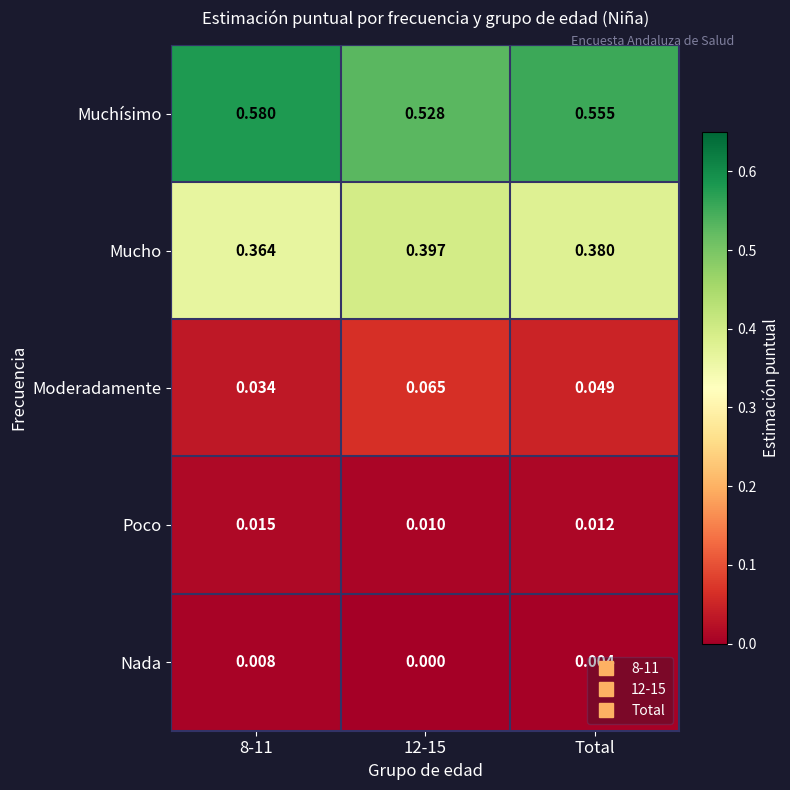

Which series has the widest spread of values?

Muchísimo